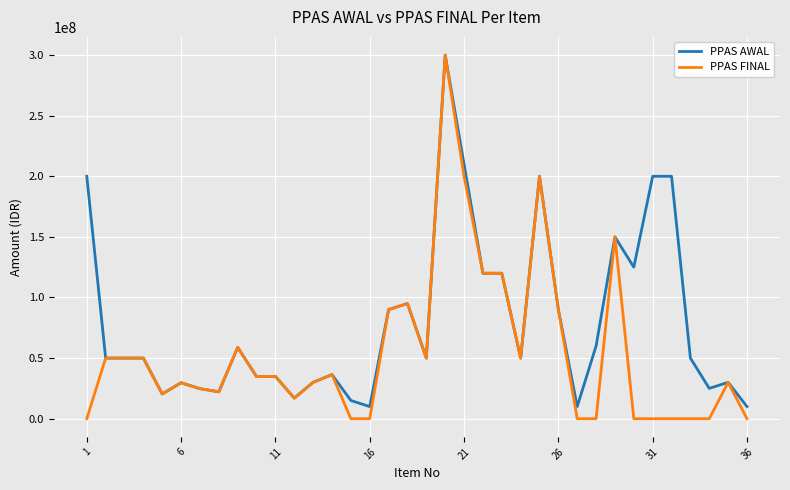

What is the maximum value for PPAS FINAL?

300000000